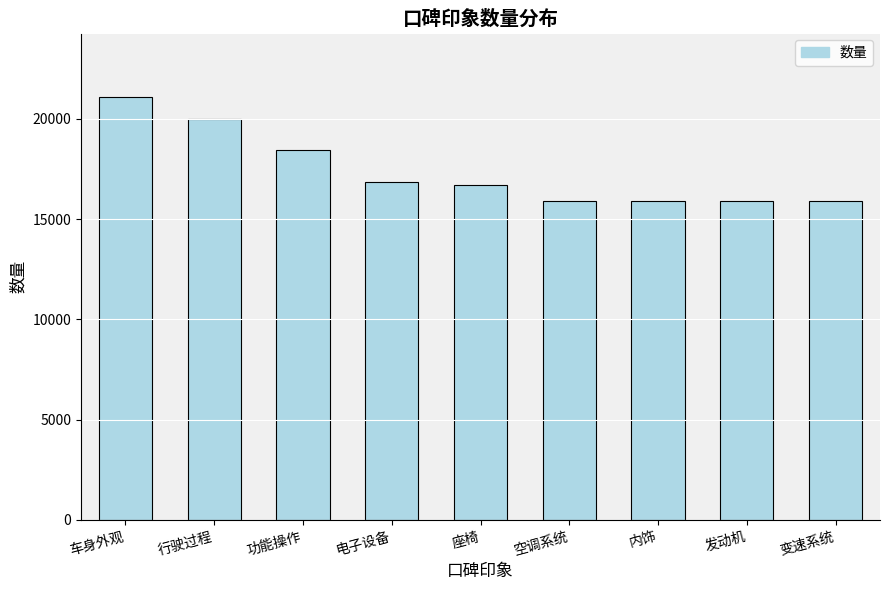

What is the sum of all values?

156721